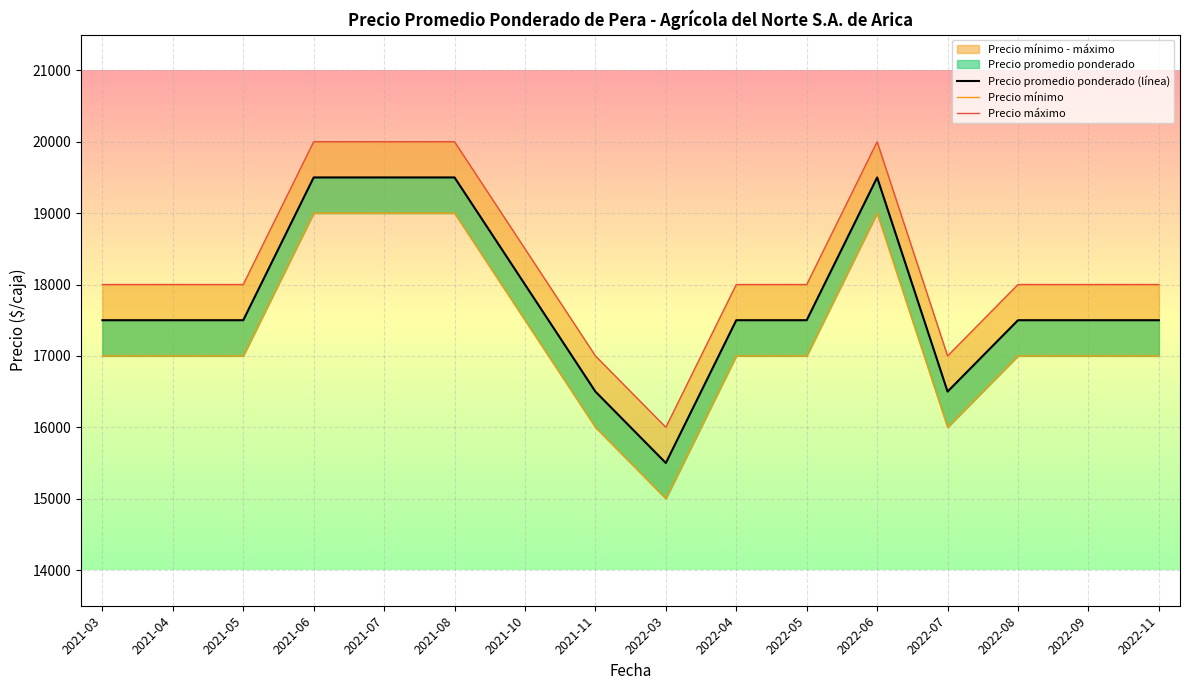

What is the minimum value shown in the chart?

15000